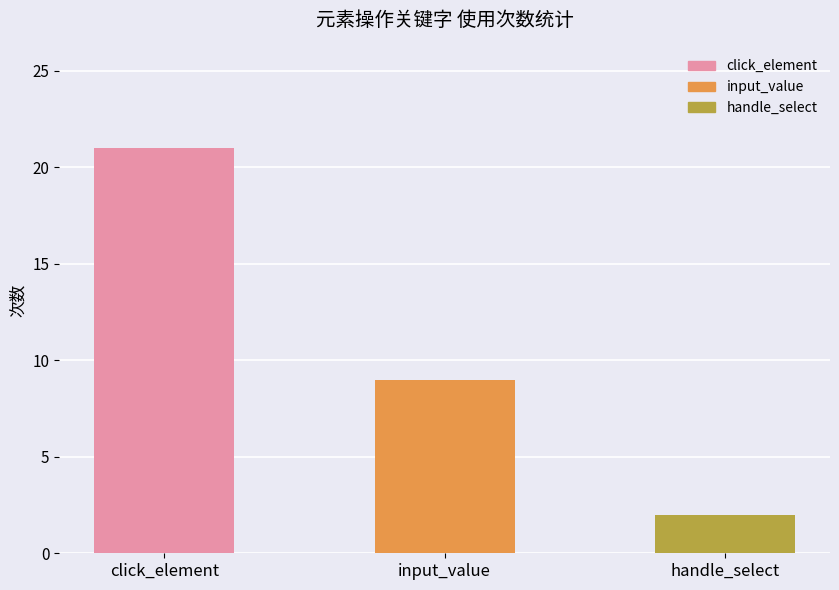

Reading left to right, what are all the values shown in this chart?

click_element=21	input_value=9	handle_select=2